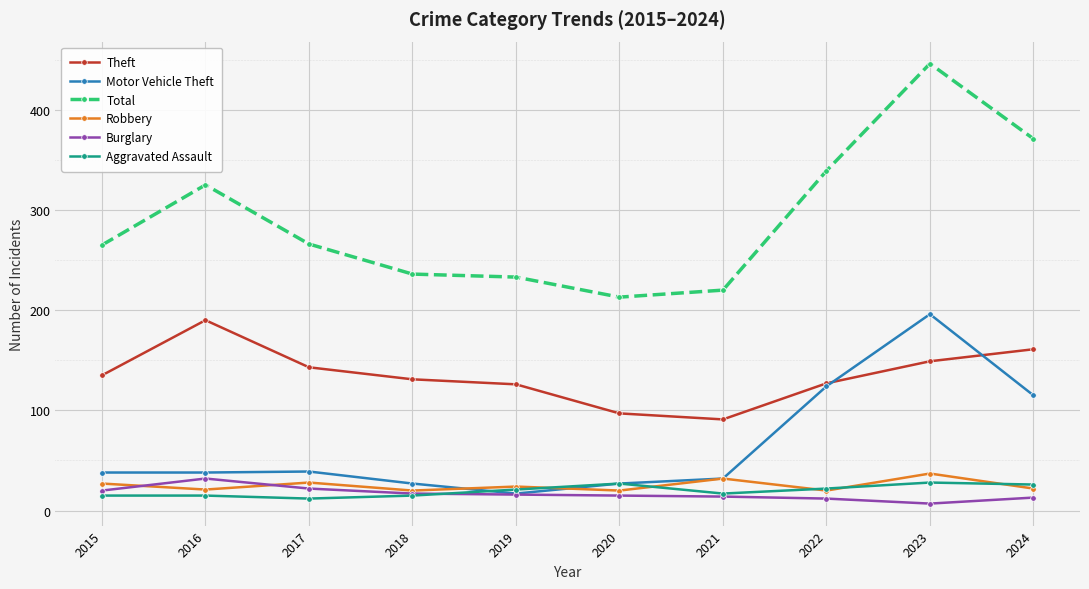

True or false: Motor Vehicle Theft has more than 0 interior local peaks.

True